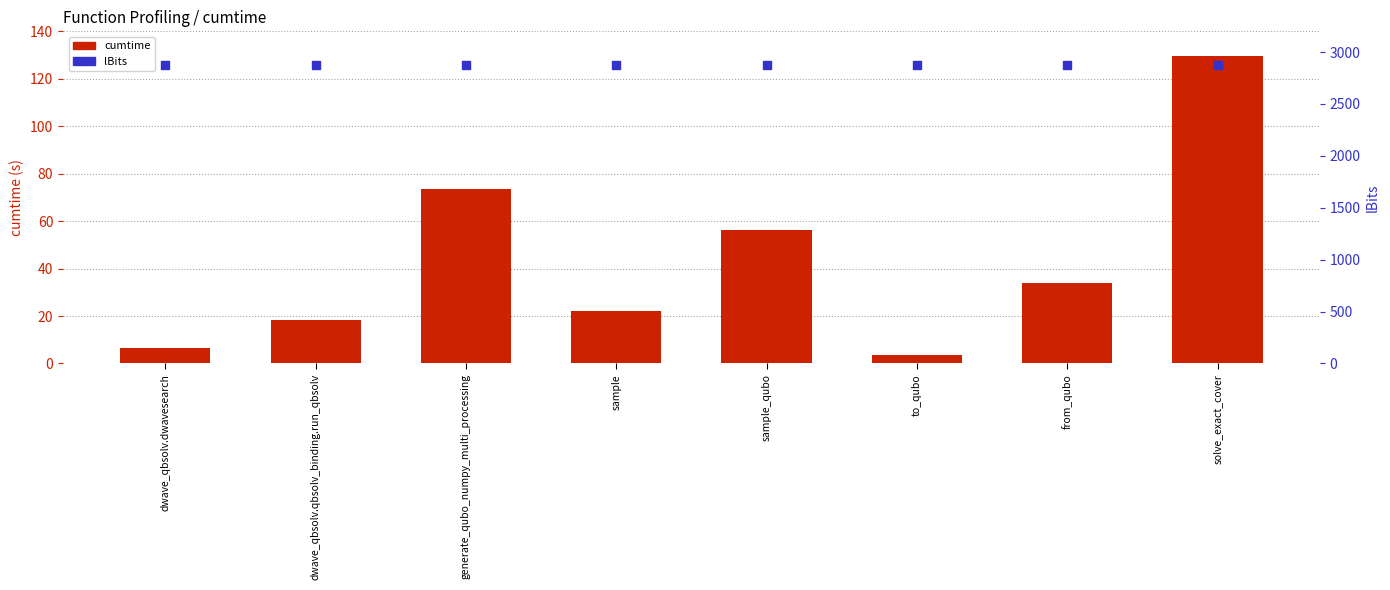

Which series contains the lowest Y value?

cumtime